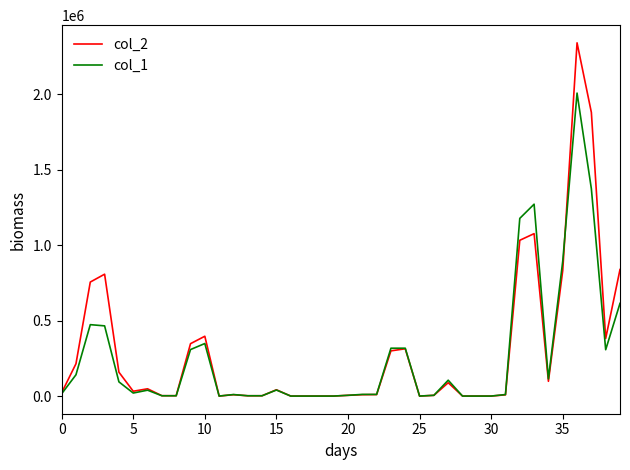

Which series has the largest total across all categories?

col_2